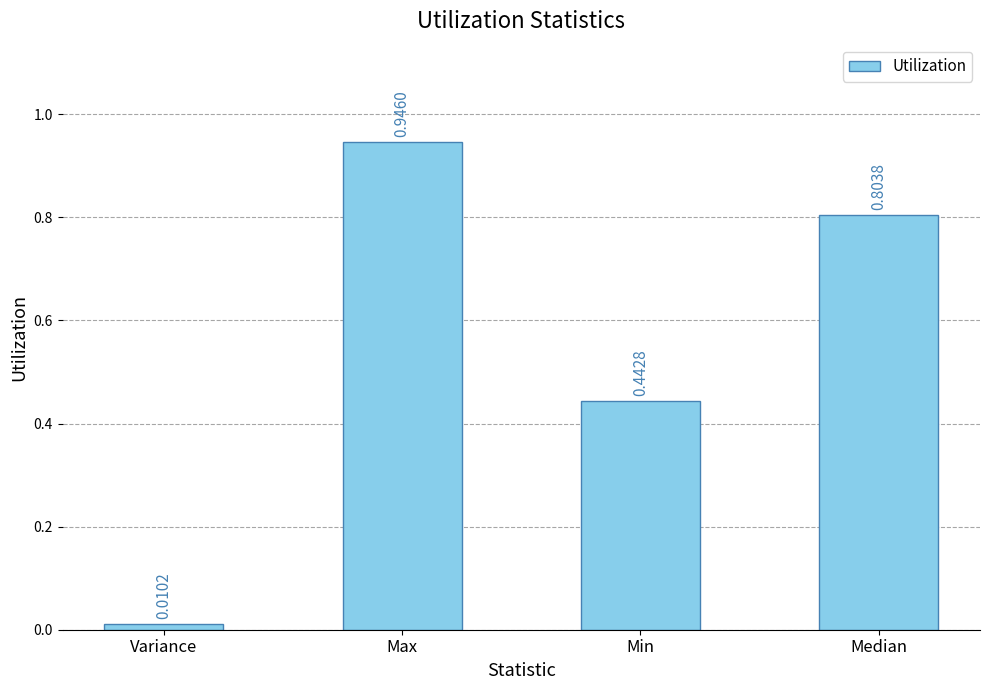

What is the change in value from Variance to Min?

+0.4